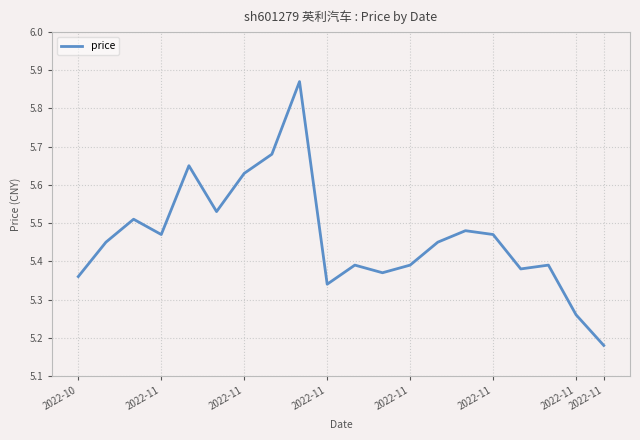

What is the difference between the maximum and minimum values?

0.7